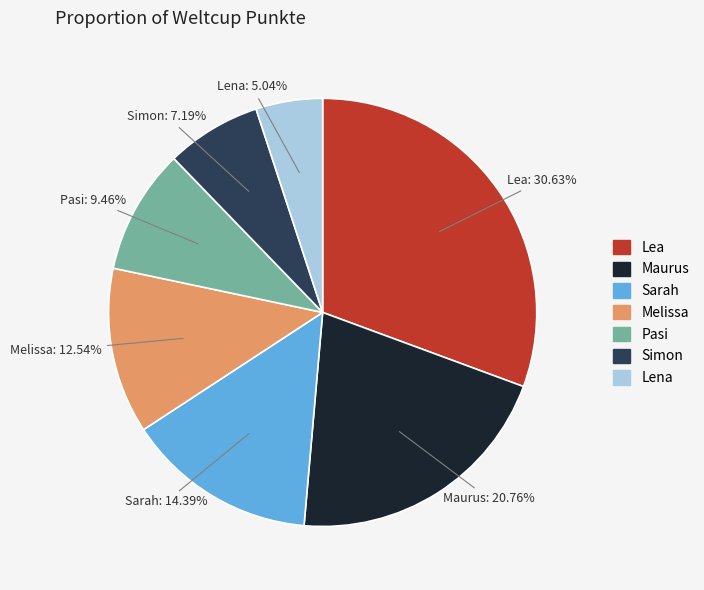

What is the largest slice in the pie chart?

Lea